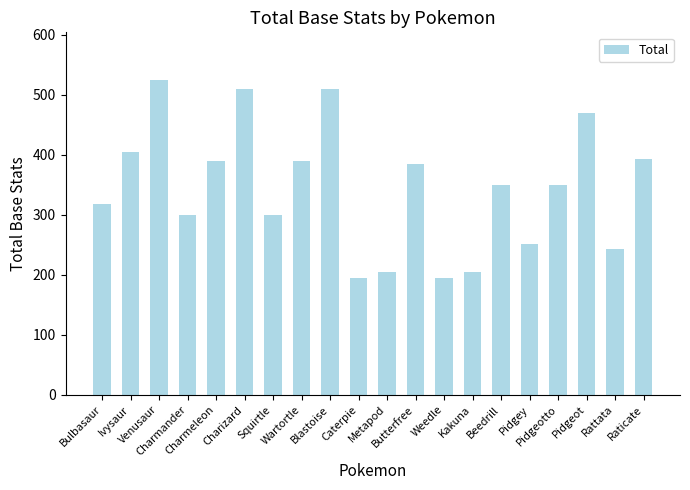

What is the smallest value displayed?

195